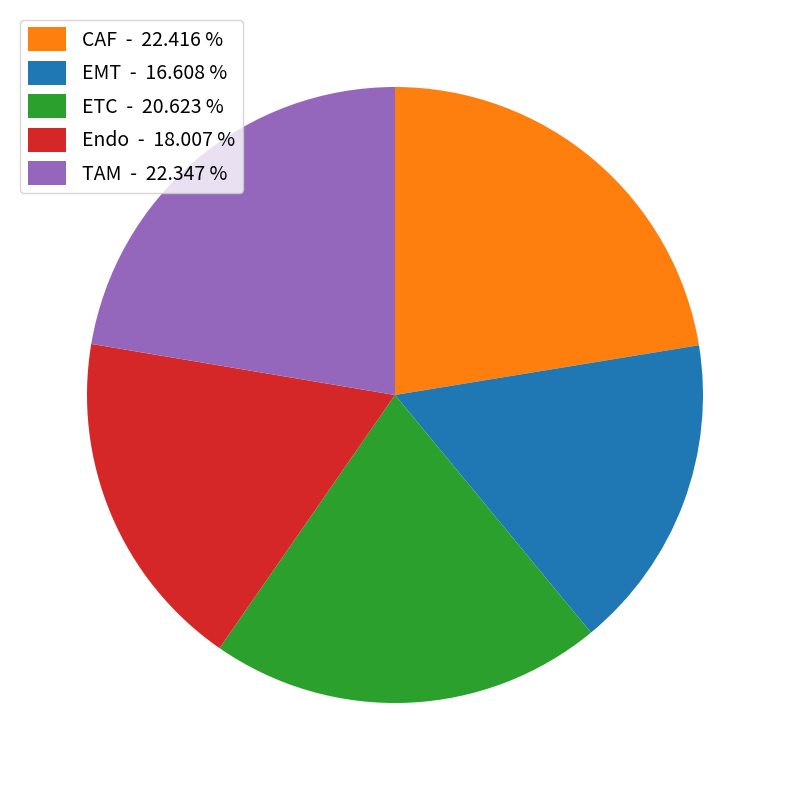

Which has a higher value, CAF - 22.416 % or EMT - 16.608 %?

CAF - 22.416 %